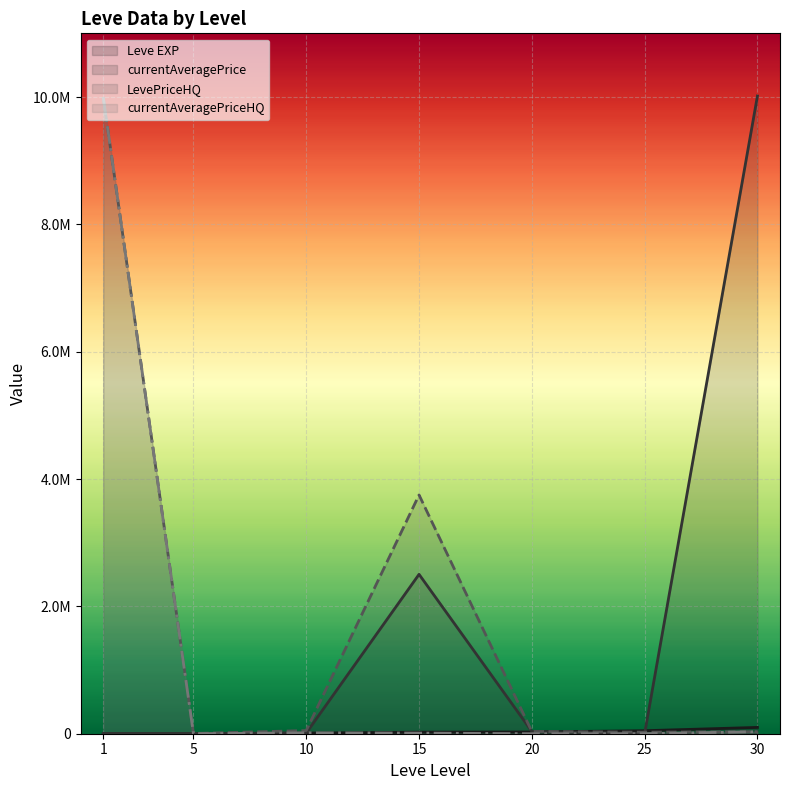

What is the average value of the LevePriceHQ series?

1985002